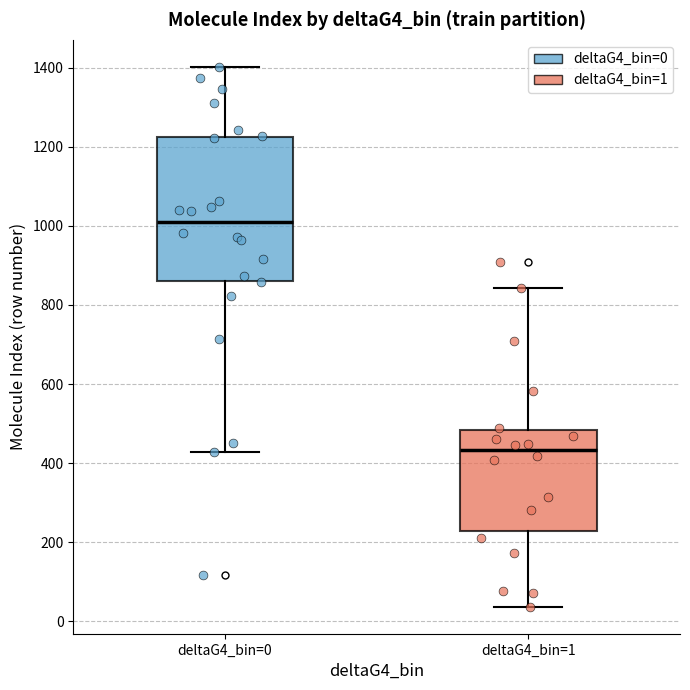

Which box's median line is the lowest?

deltaG4_bin=1